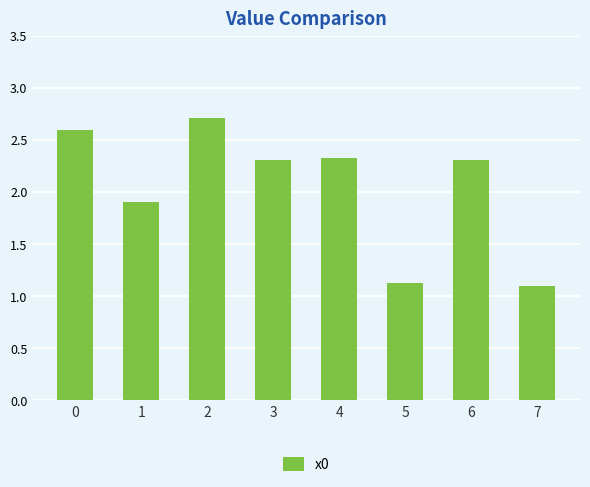

What is the change in value from 0 to 2?

+0.1